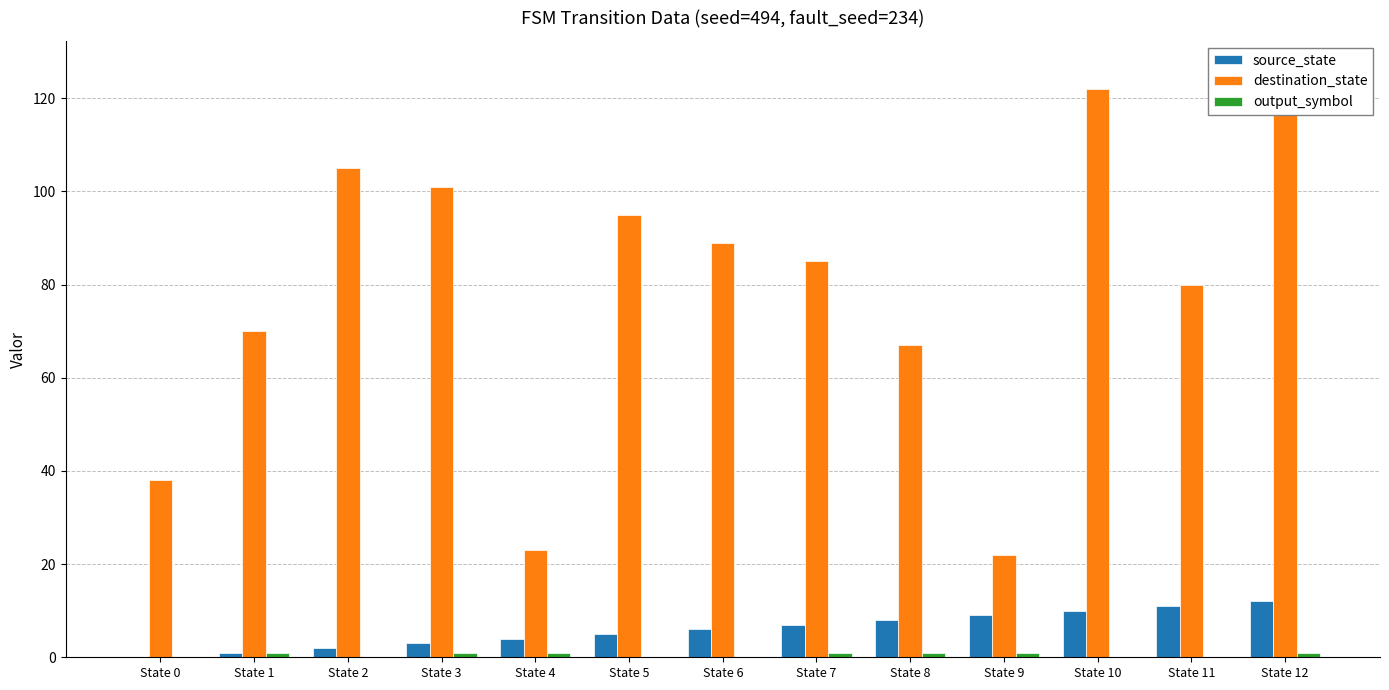

Which series has the largest range (max minus min)?

destination_state